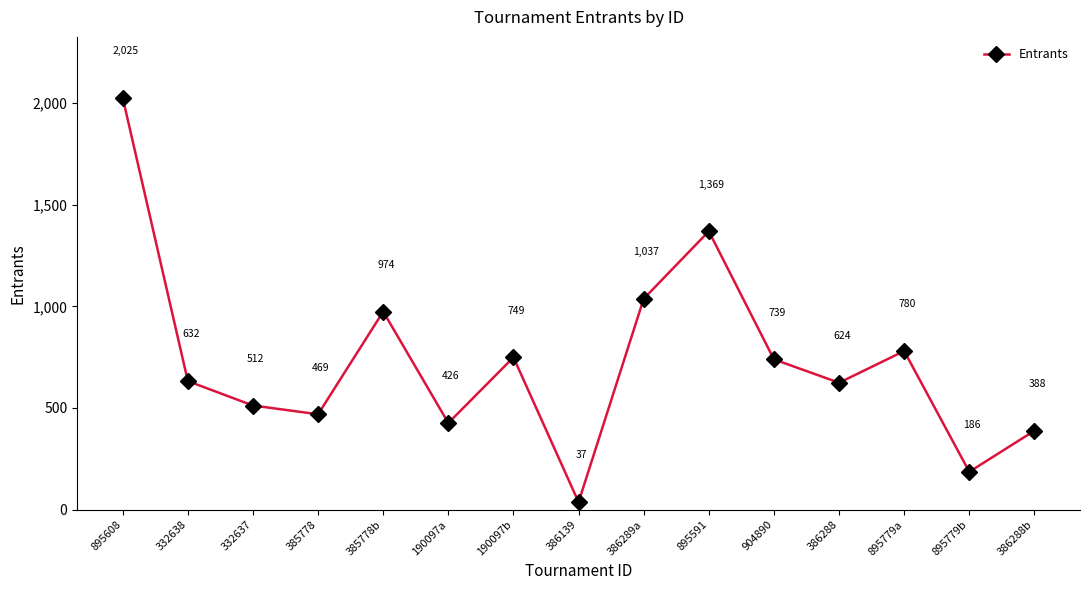

True or false: the data shows 574 at 386288b.

False